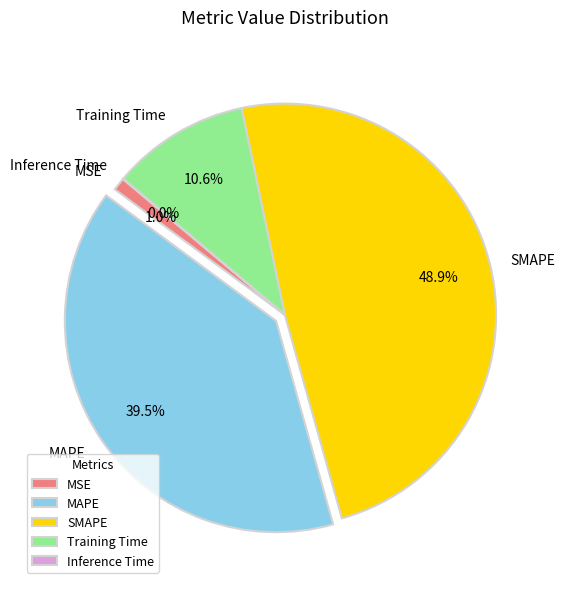

How much of the chart is everything except Training Time?

89.4%